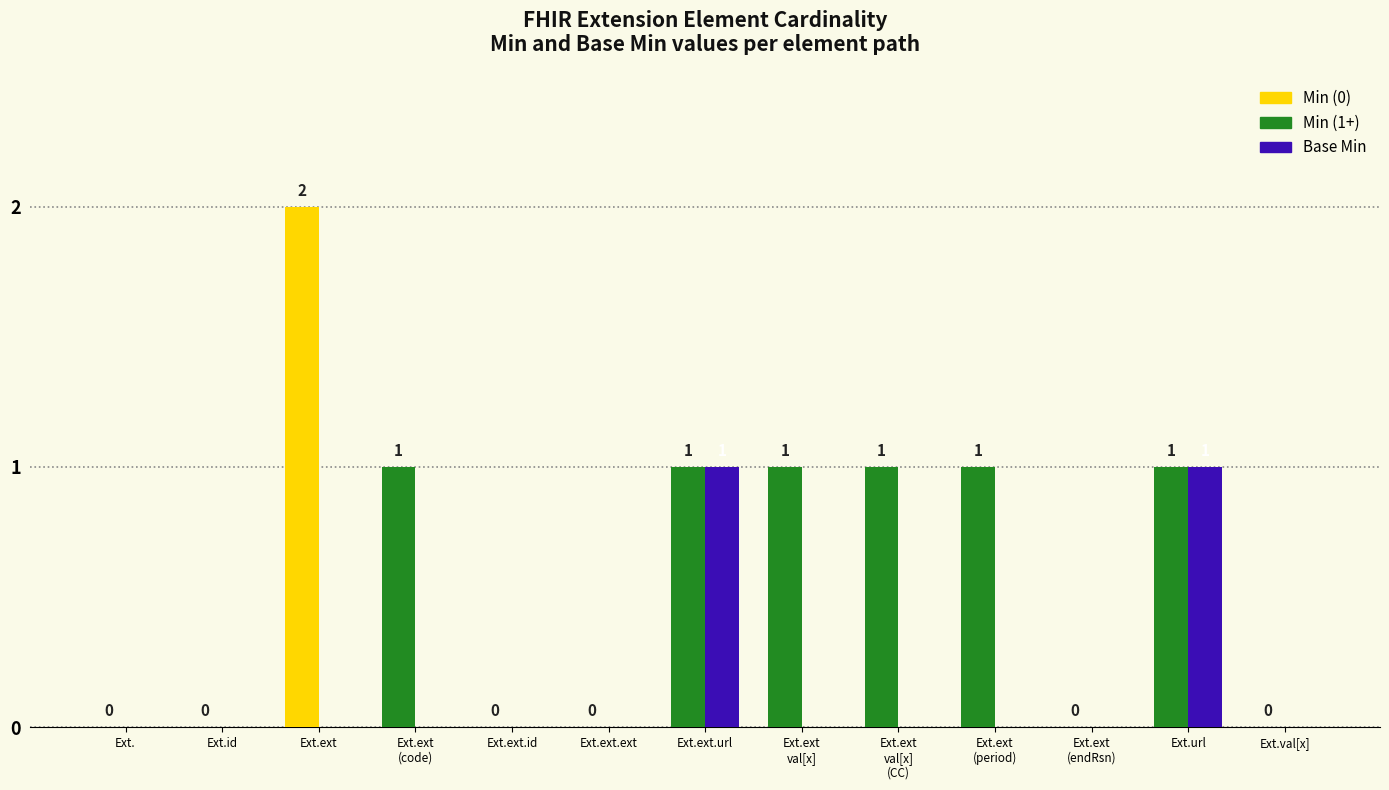

Count the number of data series in this chart.

2